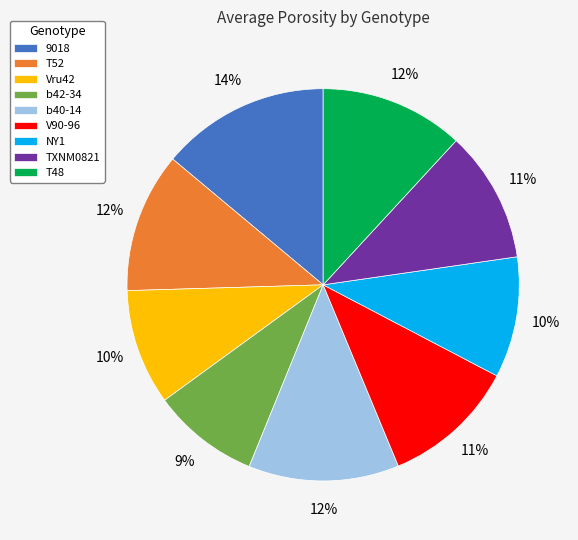

To the nearest percent, what is the difference between the largest and smallest slice percentages?

5%